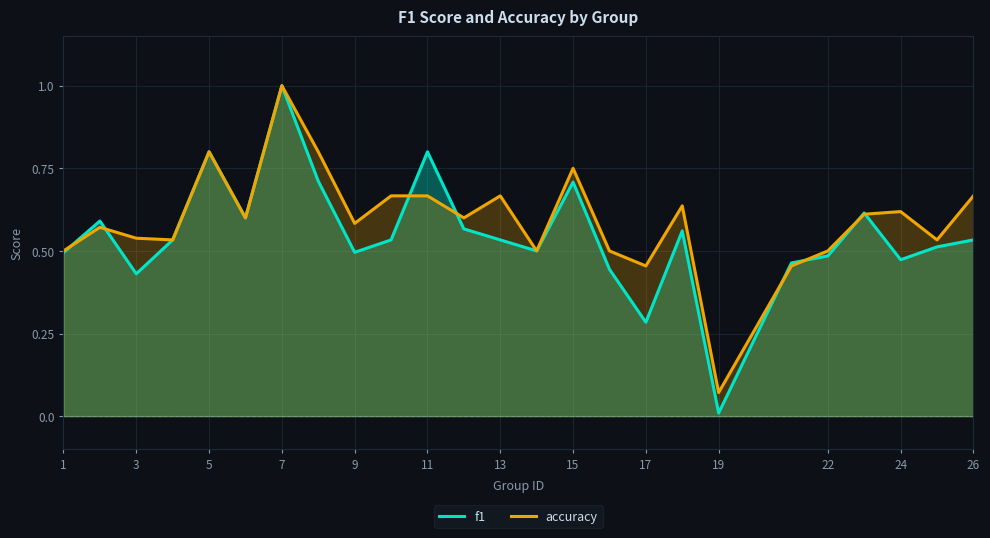

Where is accuracy nearest to the value 0?

19